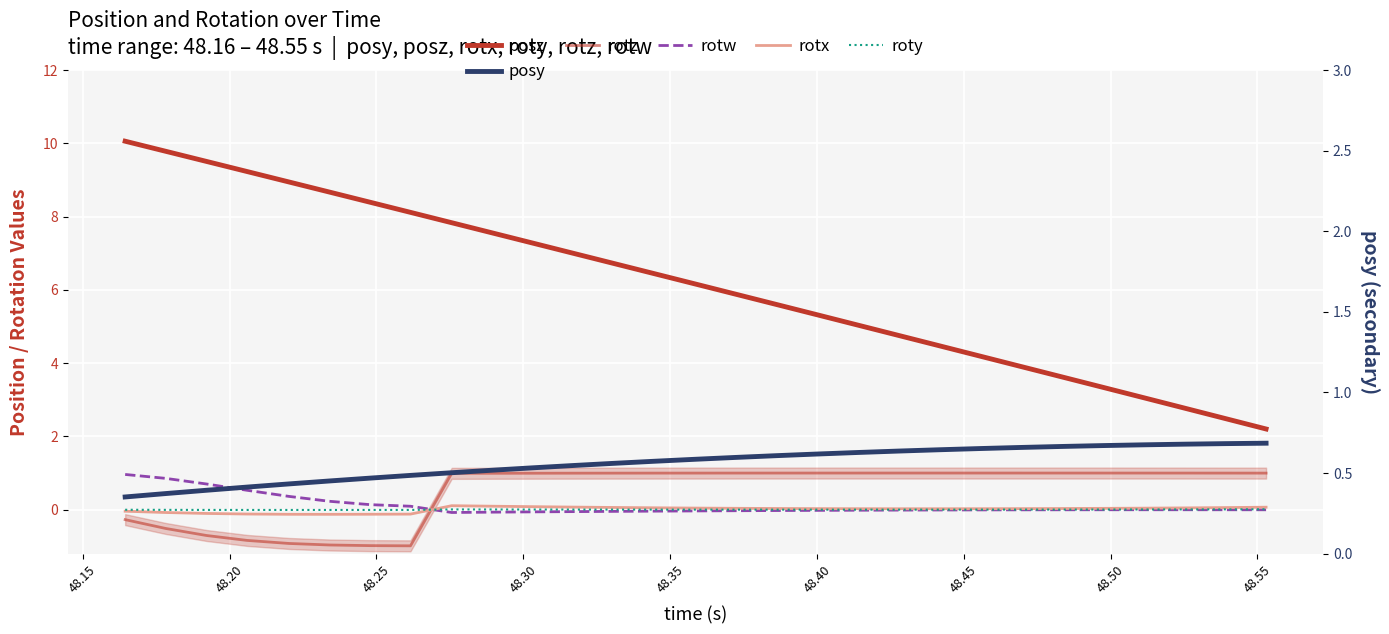

True or false: posy has a value of 0.2 at 48.10.

False